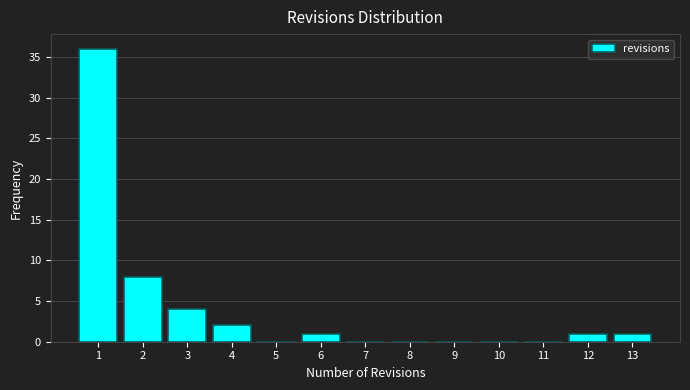

Reading left to right, what are all the values shown in this chart?

1=36	2=8	3=4	4=2	5=0	6=1	7=0	8=0	9=0	10=0	11=0	12=1	13=1